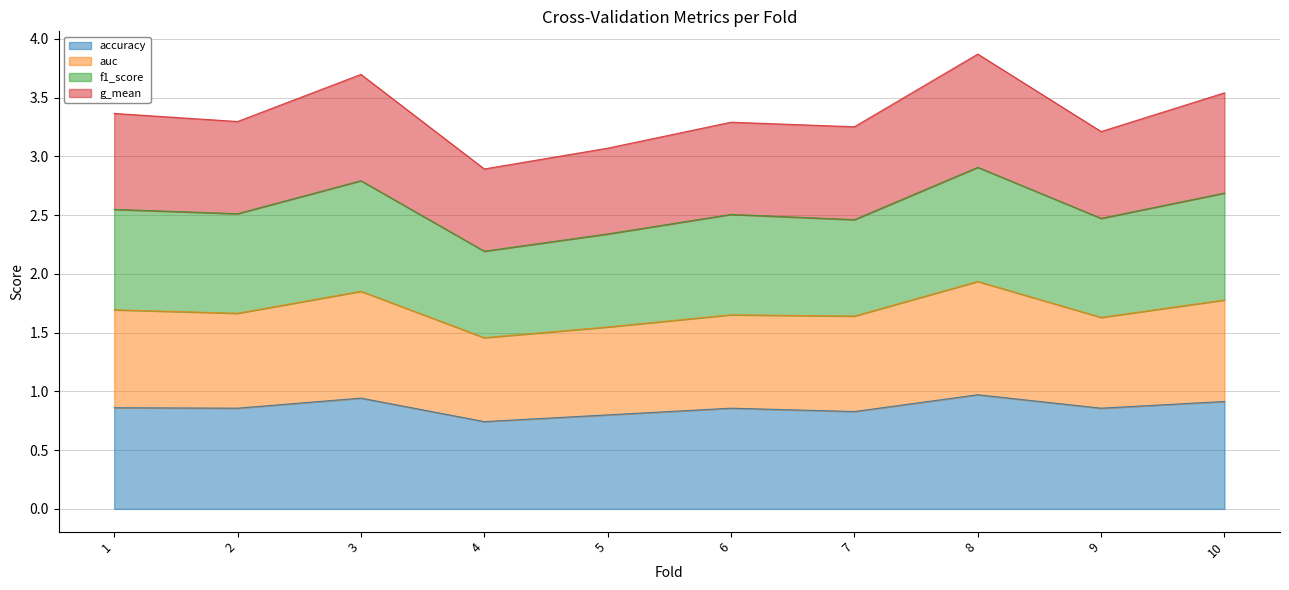

What is the total value across all series at 2?

3.3